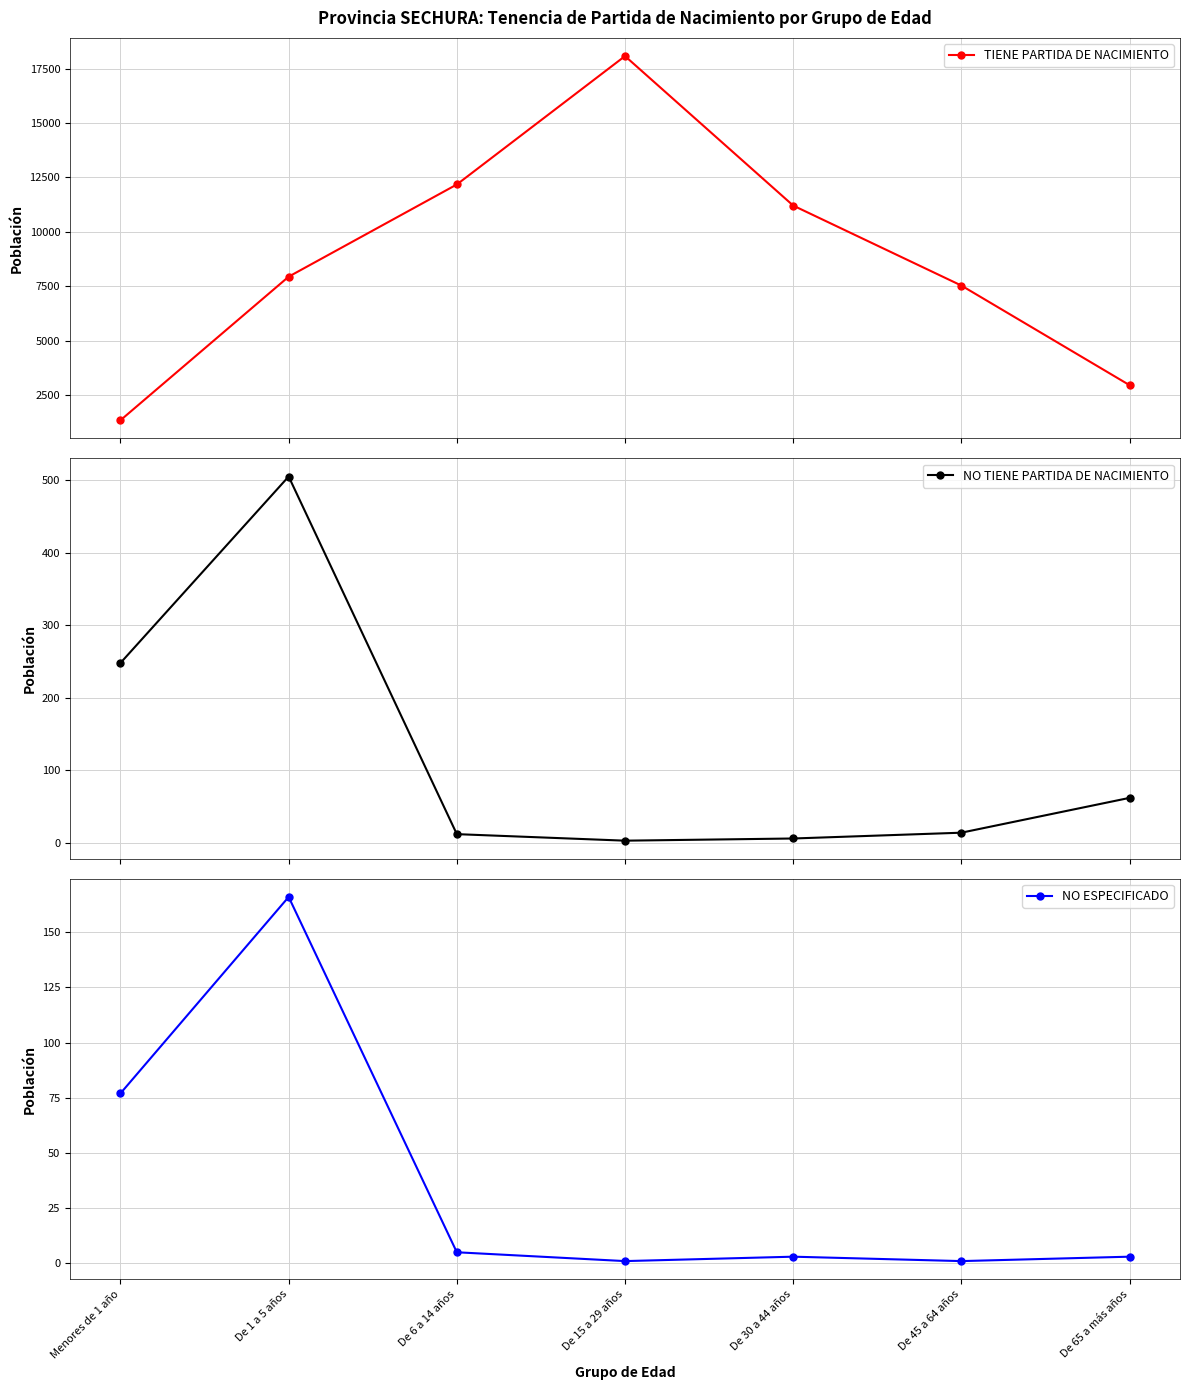

Where does the NO TIENE PARTIDA DE NACIMIENTO series first go above 14?

Menores de 1 año